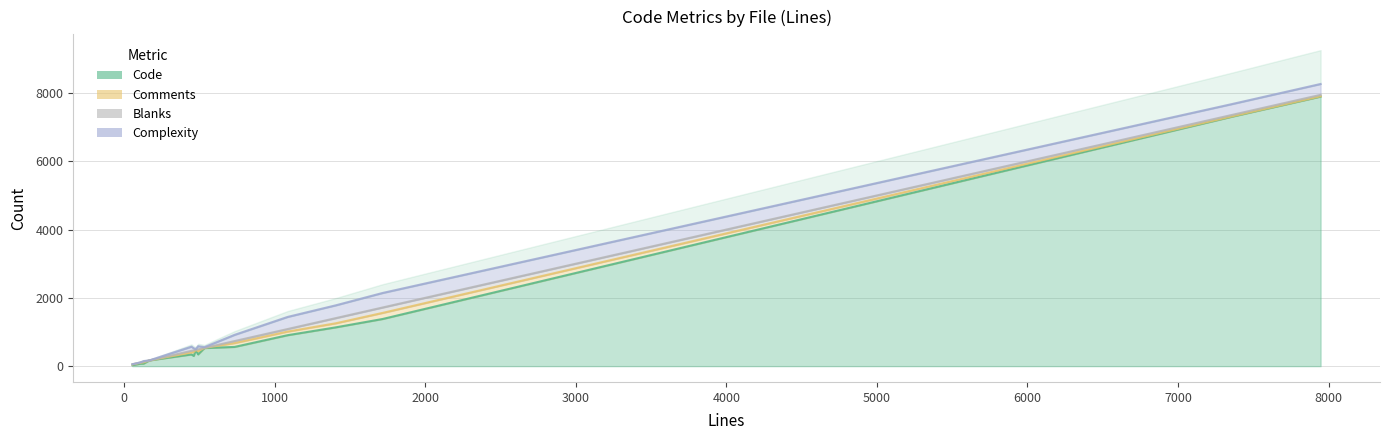

Which has a higher value, sudoreplay.mdoc.in or sudoreplay.c?

sudoreplay.c